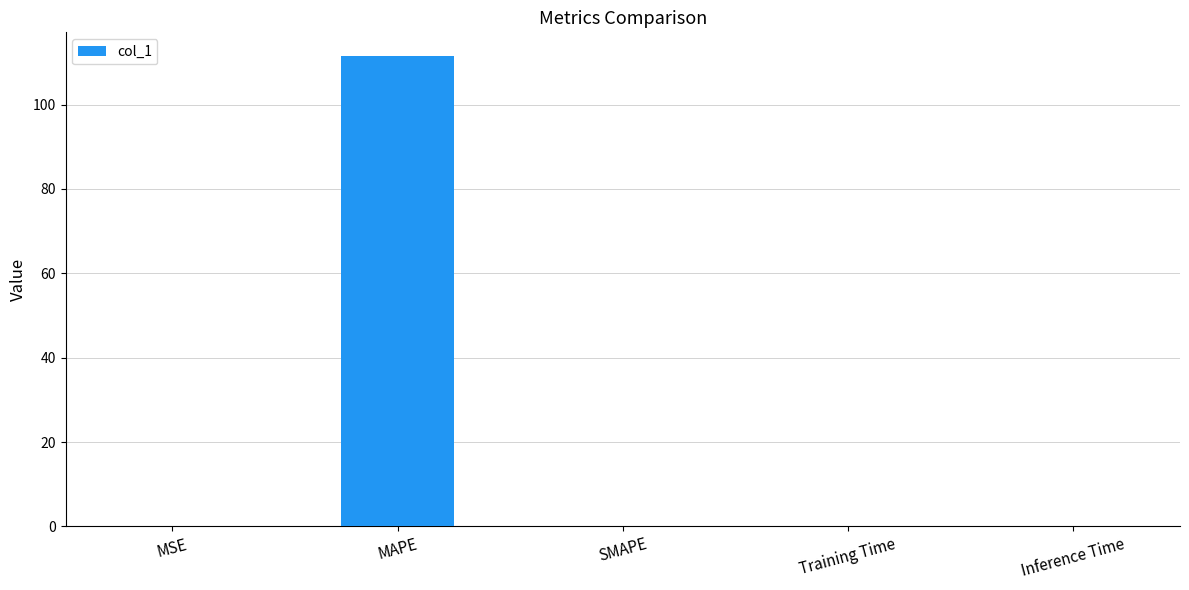

What is the maximum value shown in the chart?

111.5